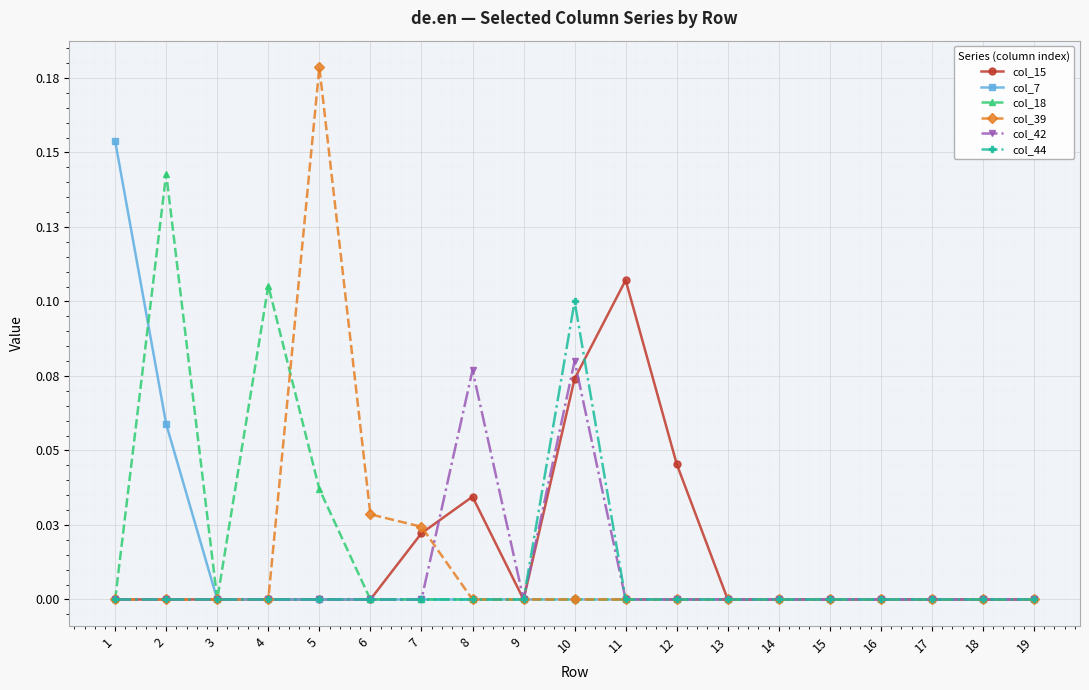

The value of col_39 at 12 is 0.0. True or false?

True